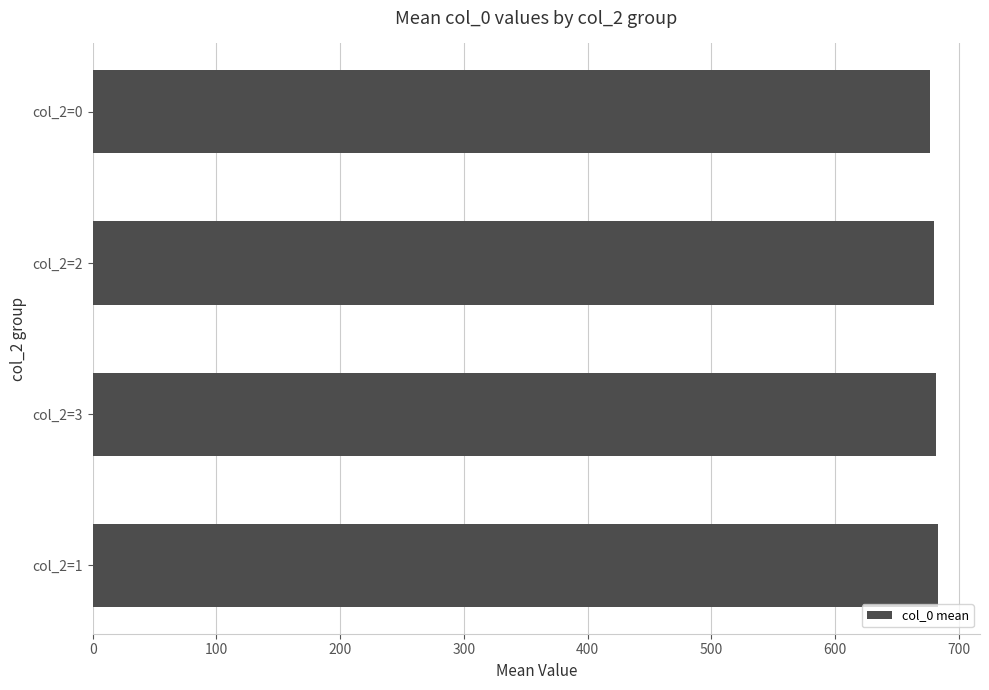

What is the sum of all values?

2721.9